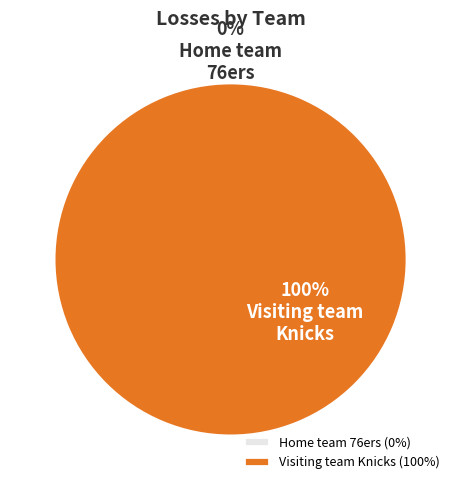

What percentage do Home team
76ers and Visiting team
Knicks together represent?

100.0%